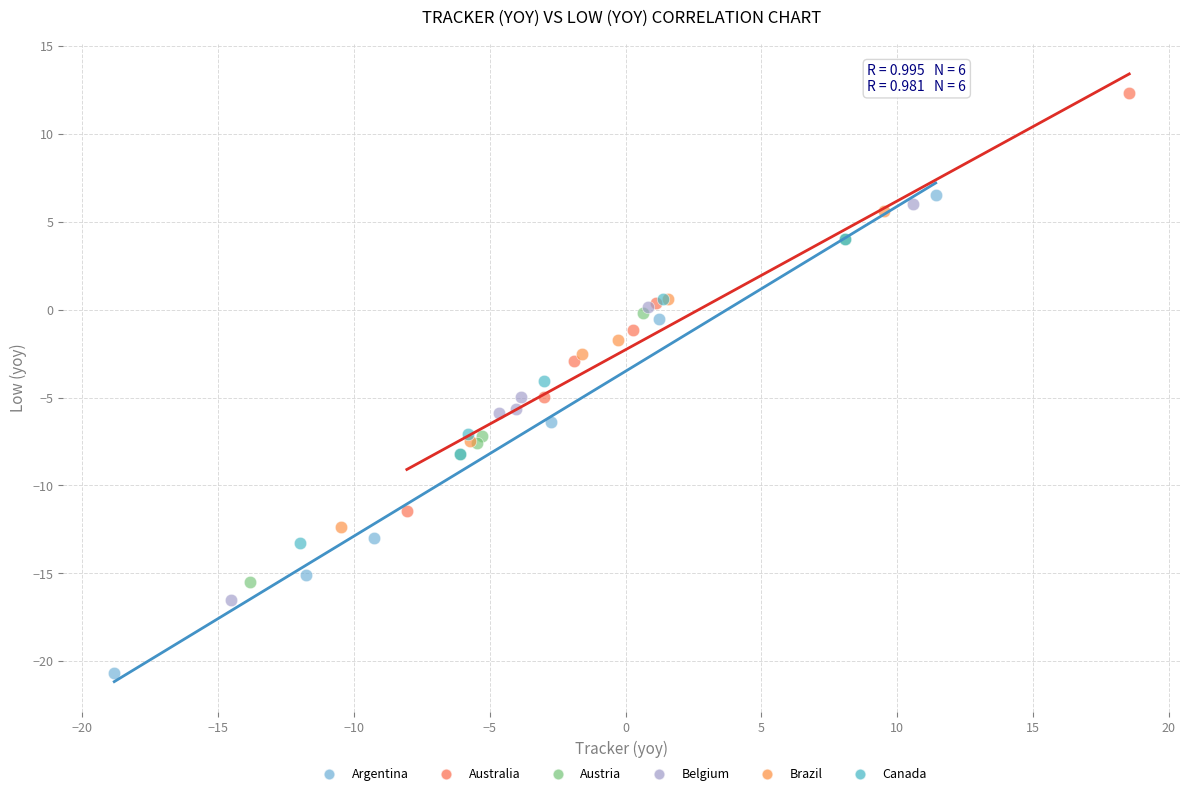

Which series has the largest Y range (max minus min)?

Argentina